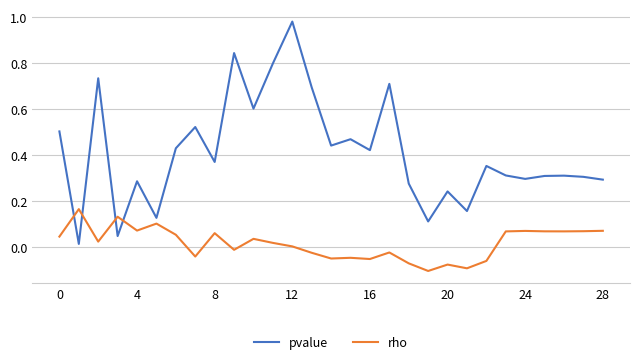

How many intersections are there between pvalue and rho?

4